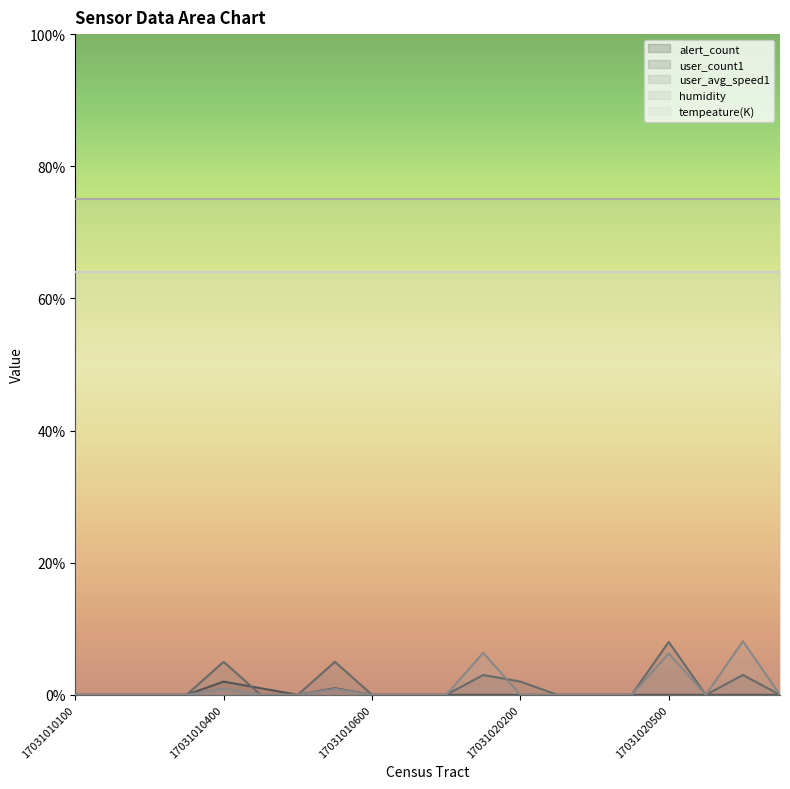

How many interior local valleys does the user_avg_speed1 series have?

1